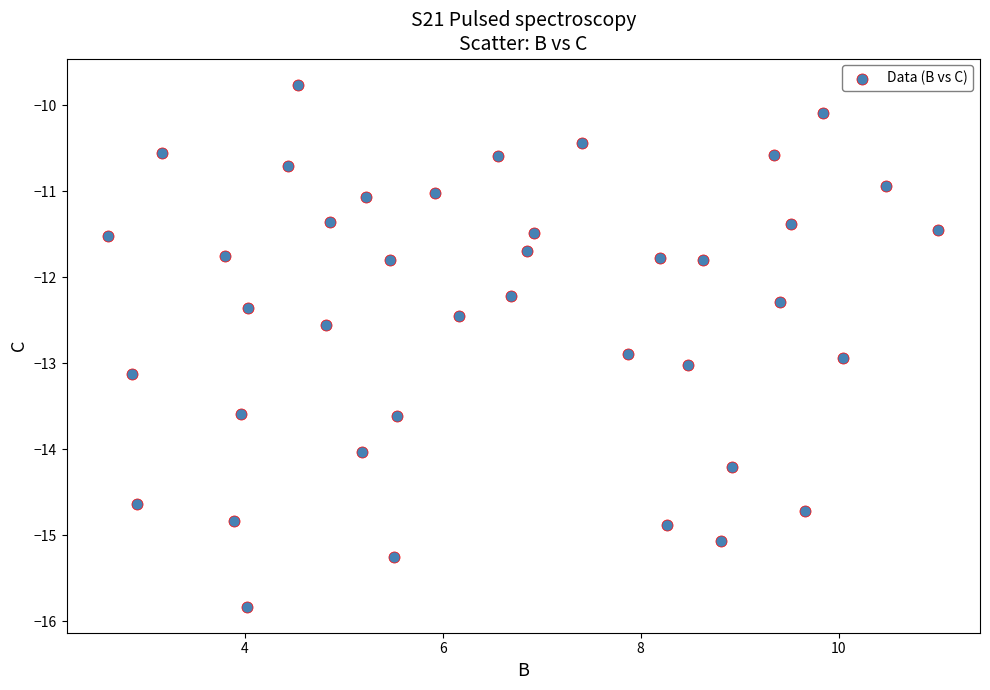

What is the range of X values (max minus min)?

8.4